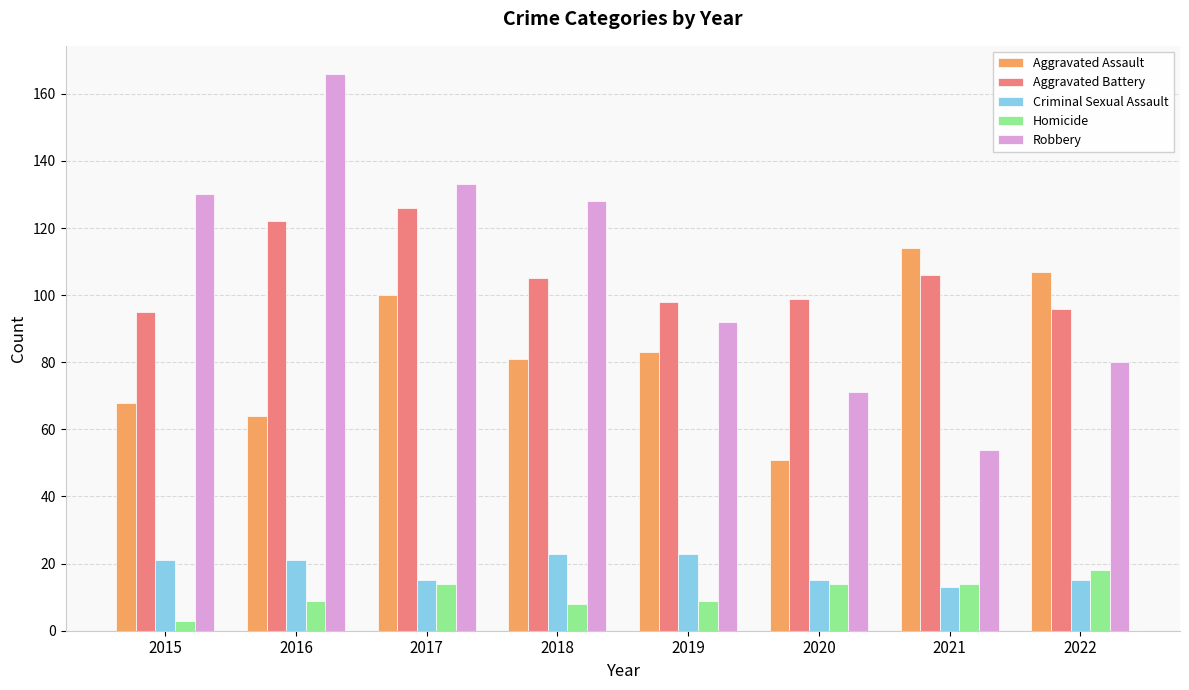

How many bars are there in each group?

5